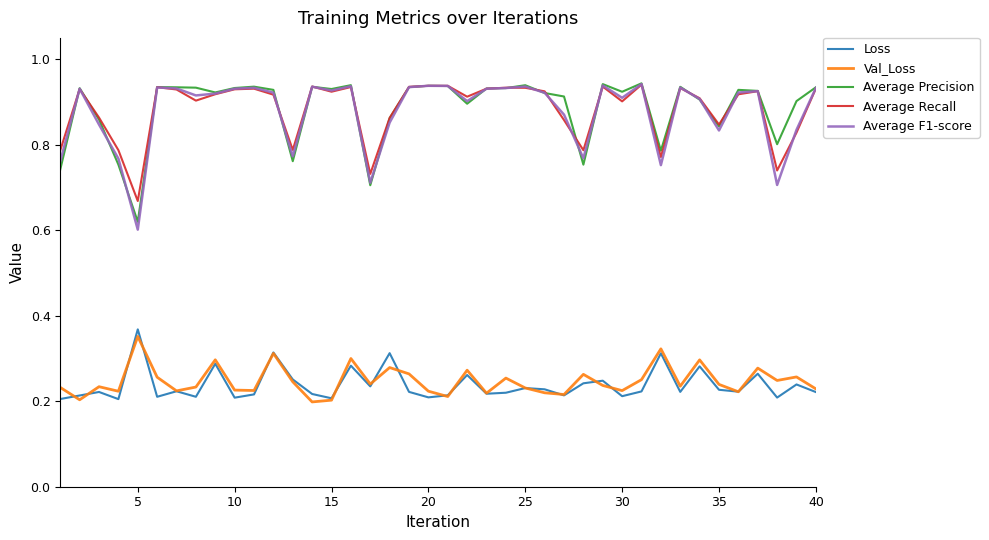

True or false: Loss and Average Precision cross at least once.

False